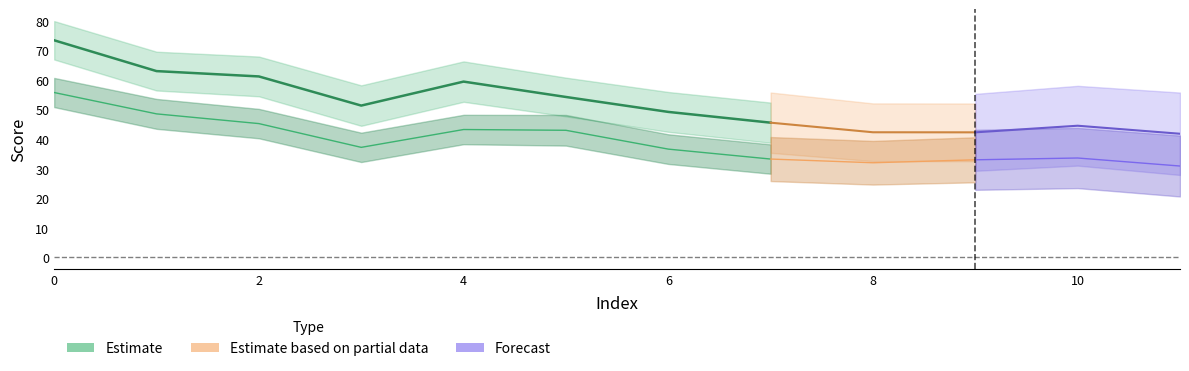

True or false: positive has more than 2 points higher than both neighbors.

False